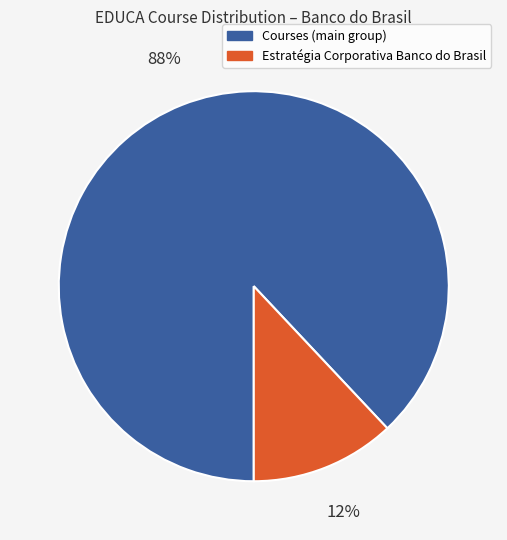

Which slice is the largest?

Courses (main group)